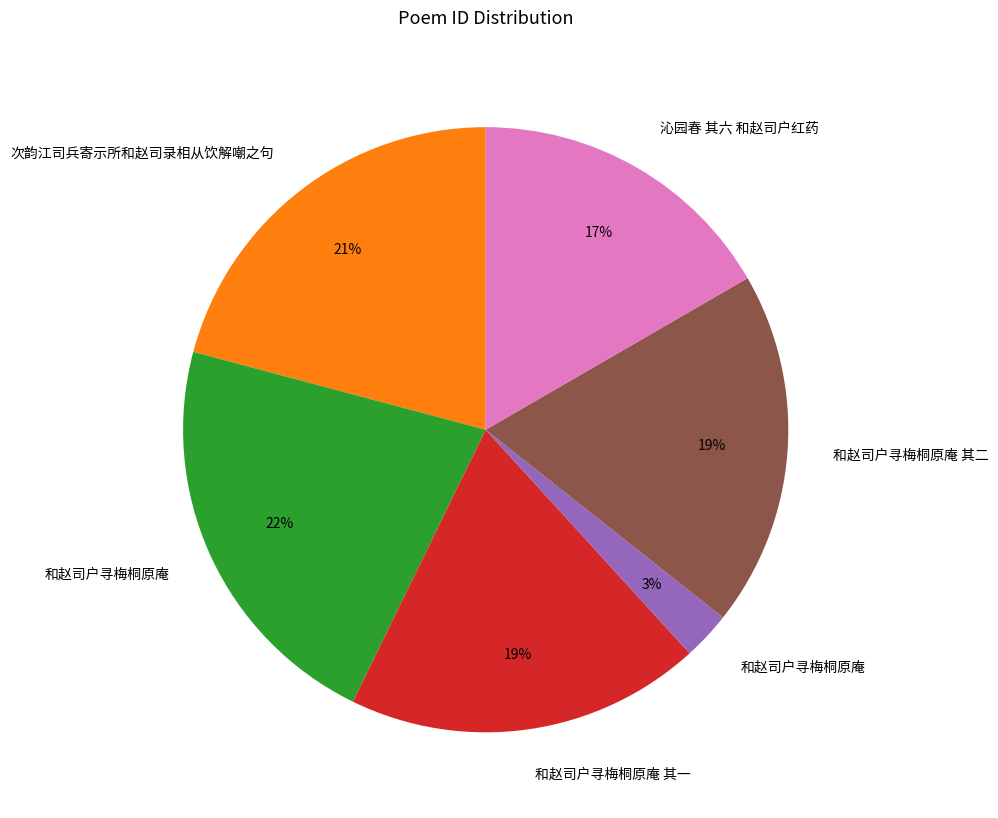

To the nearest percent, what is the difference between the largest and smallest slice percentages?

19%